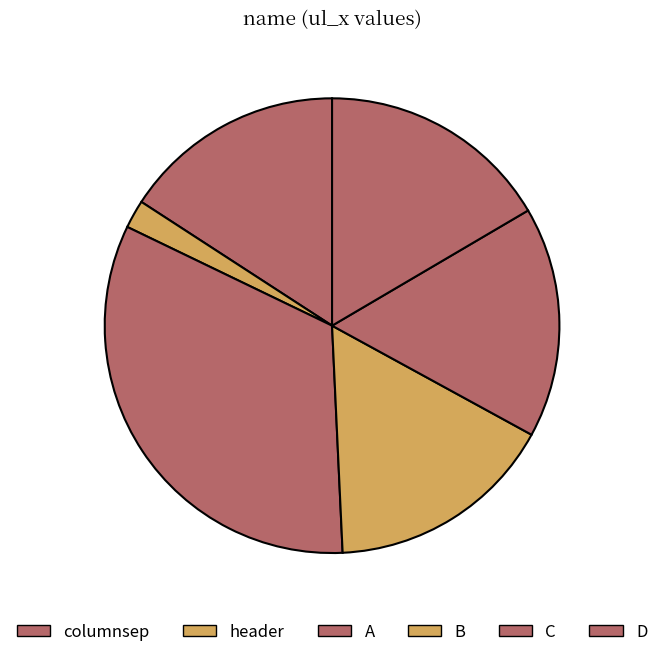

True or false: D accounts for 3% of the total.

False